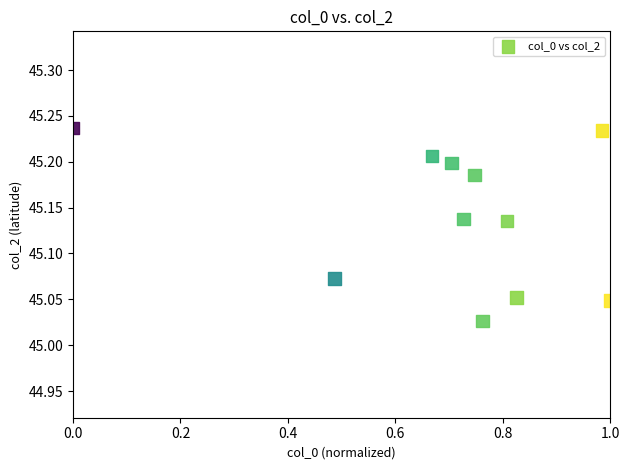

What is the average X value?

0.7